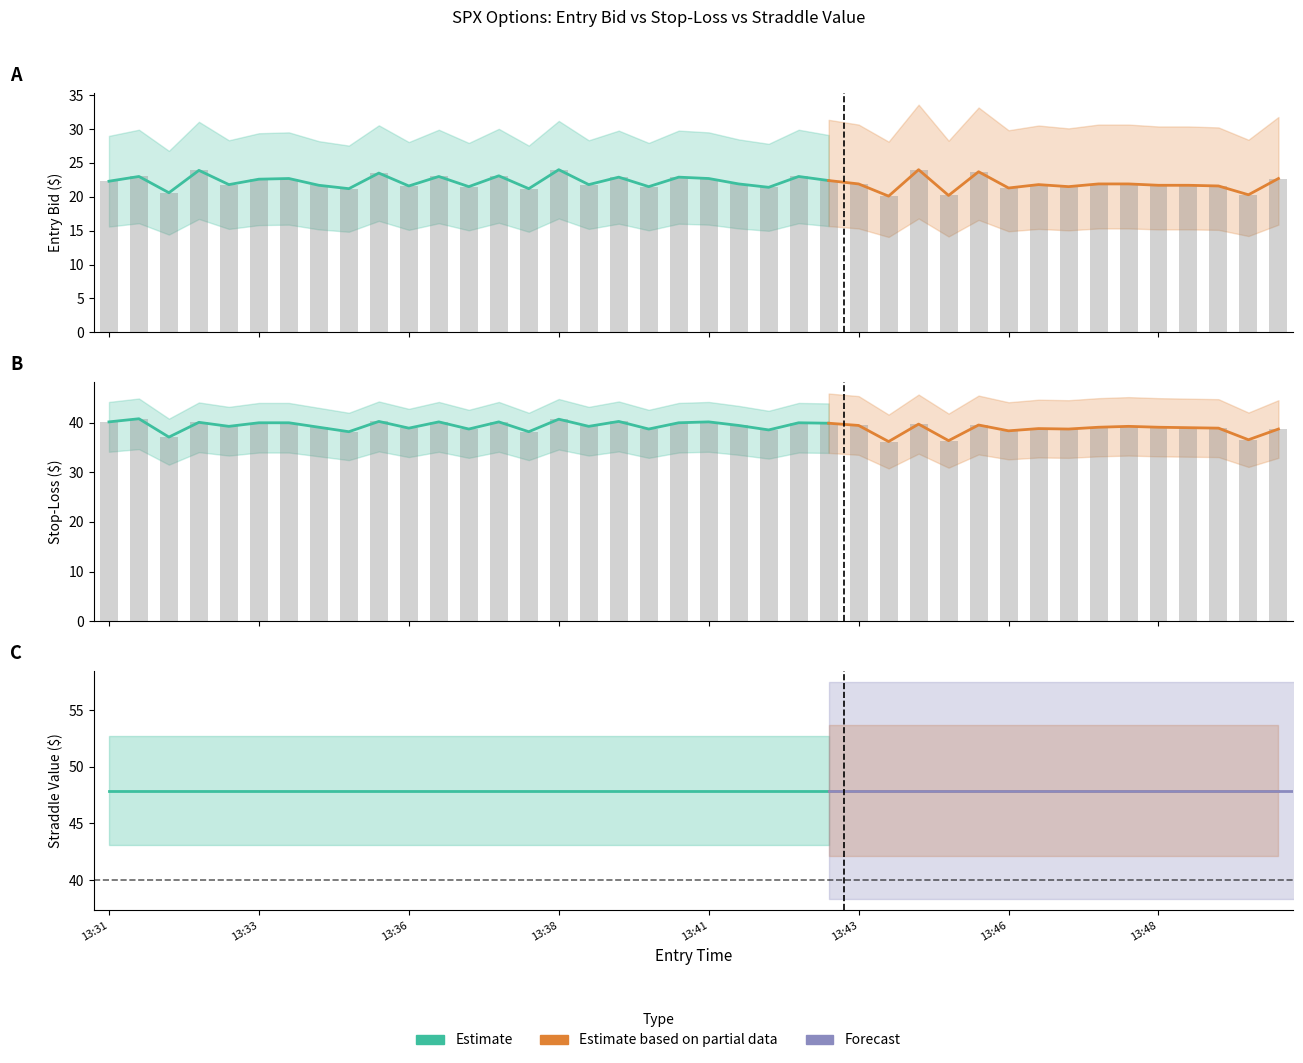

What is the difference between the entry_bid values at 13:45 and 13:41?

1.7